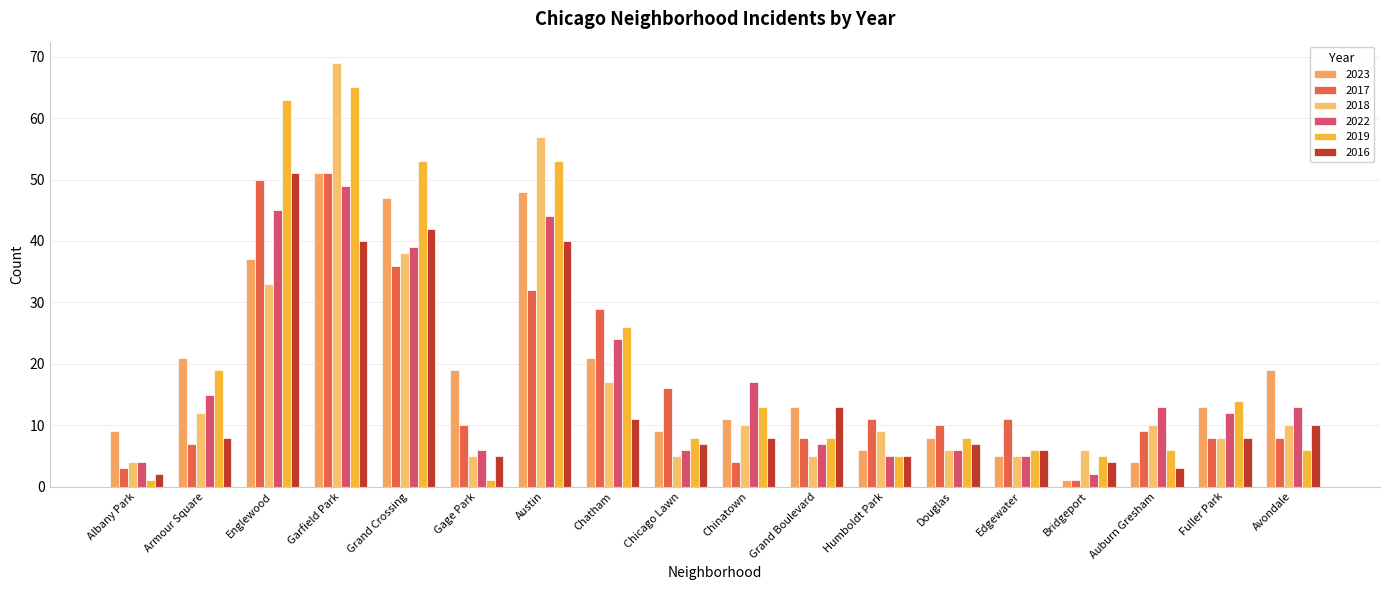

List the series in order of their peak value, highest first.

2018, 2019, 2023, 2017, 2016, 2022